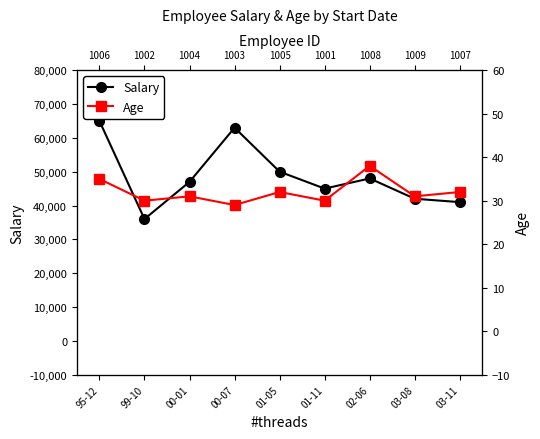

The Salary series shows 79510 at 00-01. True or false?

False